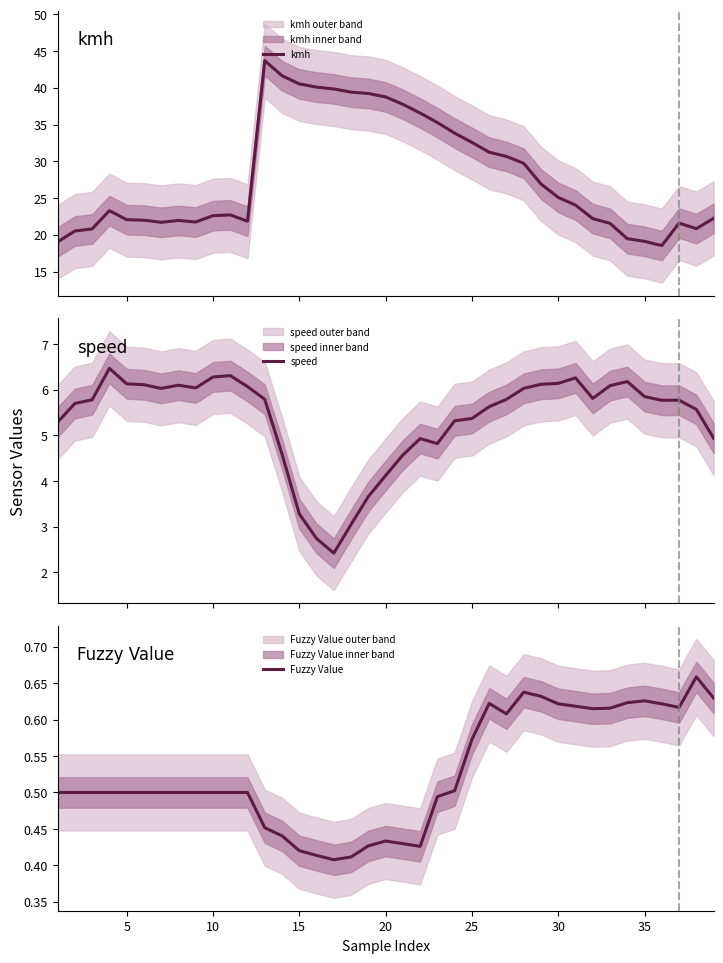

What is the greatest value displayed?

43.7